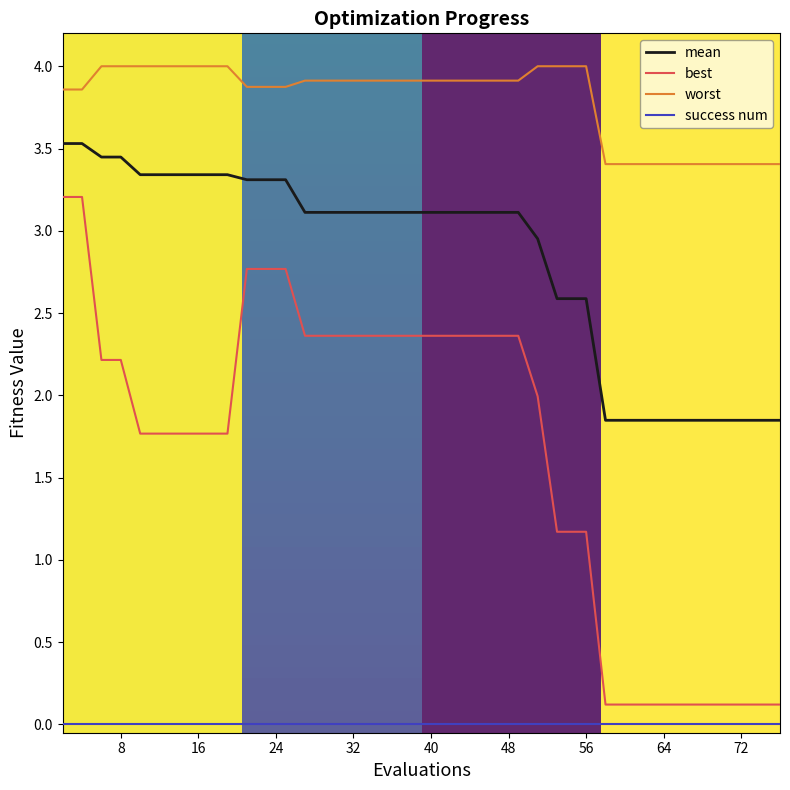

True or false: mean and best cross at least once.

False